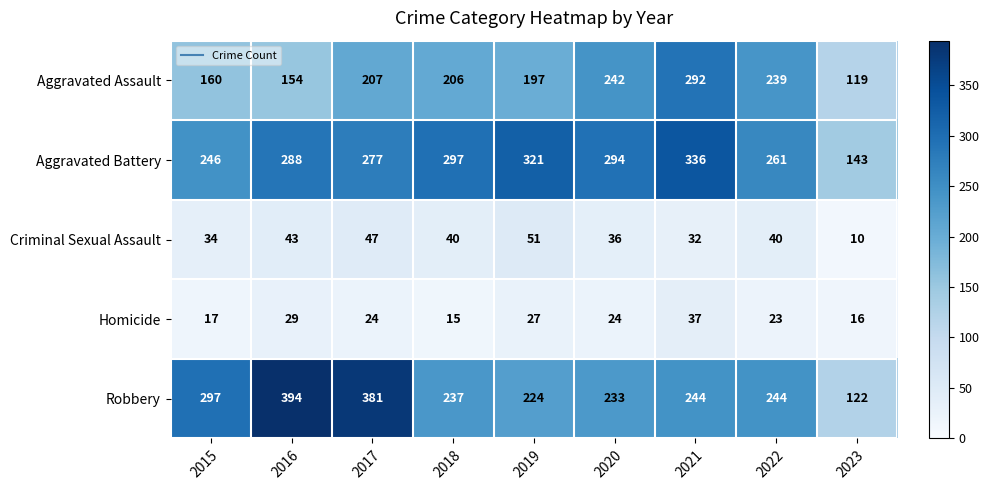

At which label does Homicide reach its peak?

2021